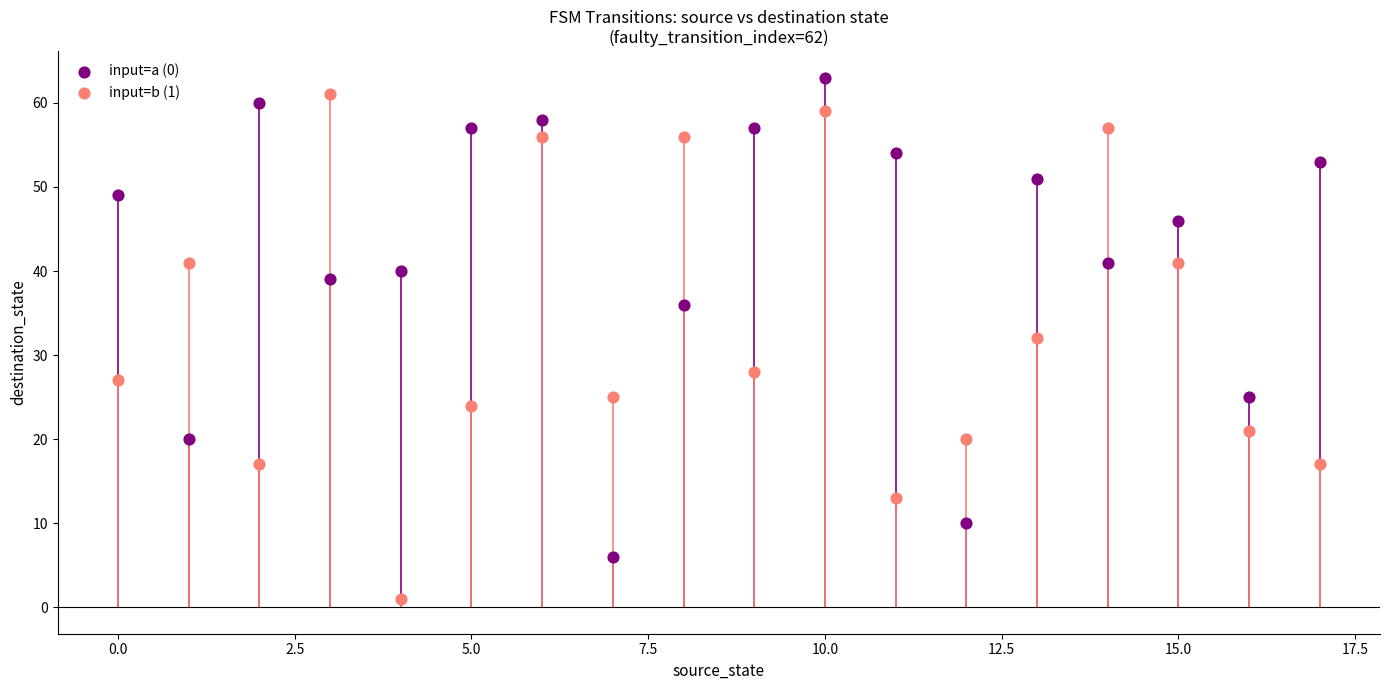

Which series contains the lowest Y value?

input=b (1)